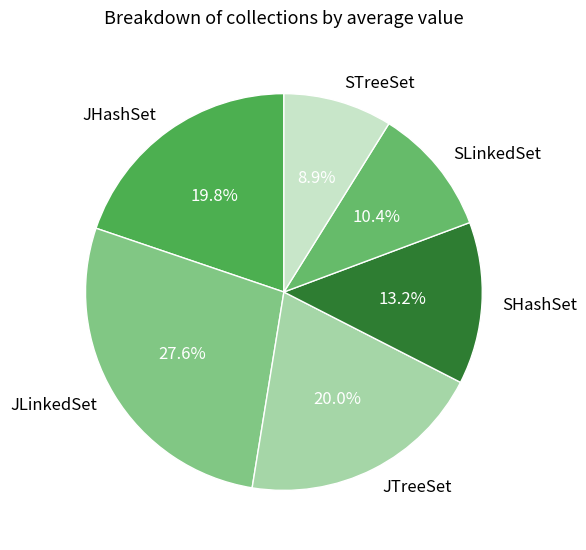

Count the number of slices in the pie.

6